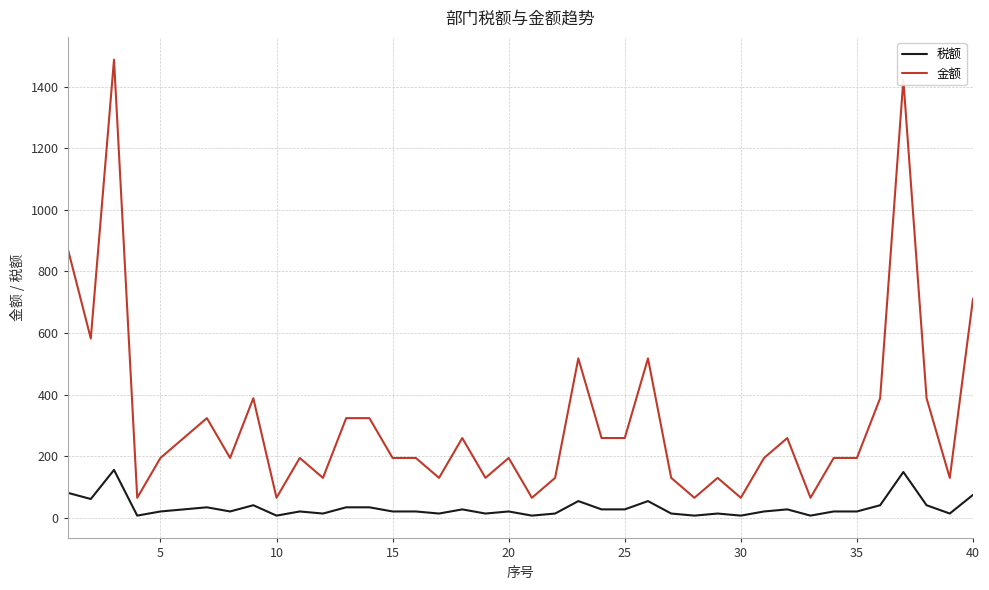

What is the lowest value of the 金额 series?

64.7